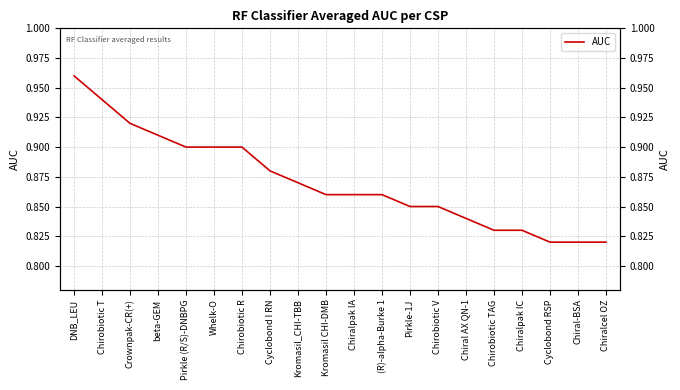

What is the approximate value at Chiralcel OZ?

0.8